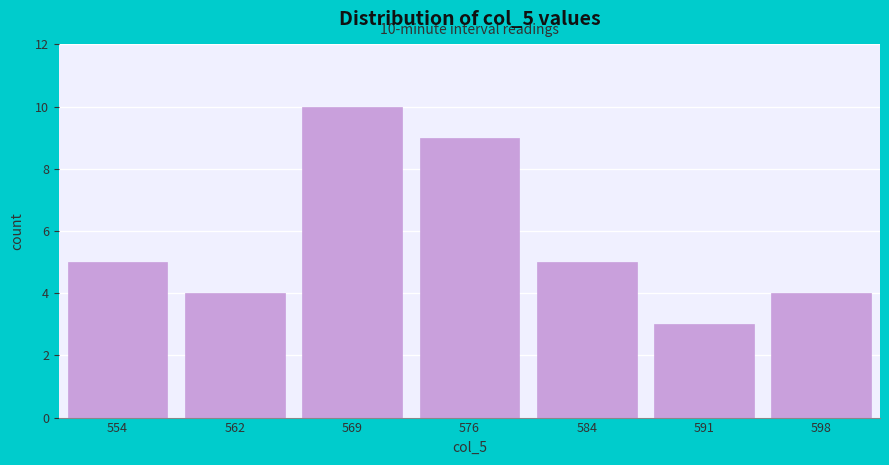

Reading left to right, extract all data points from this chart.

554=5	562=4	569=10	576=9	584=5	591=3	598=4